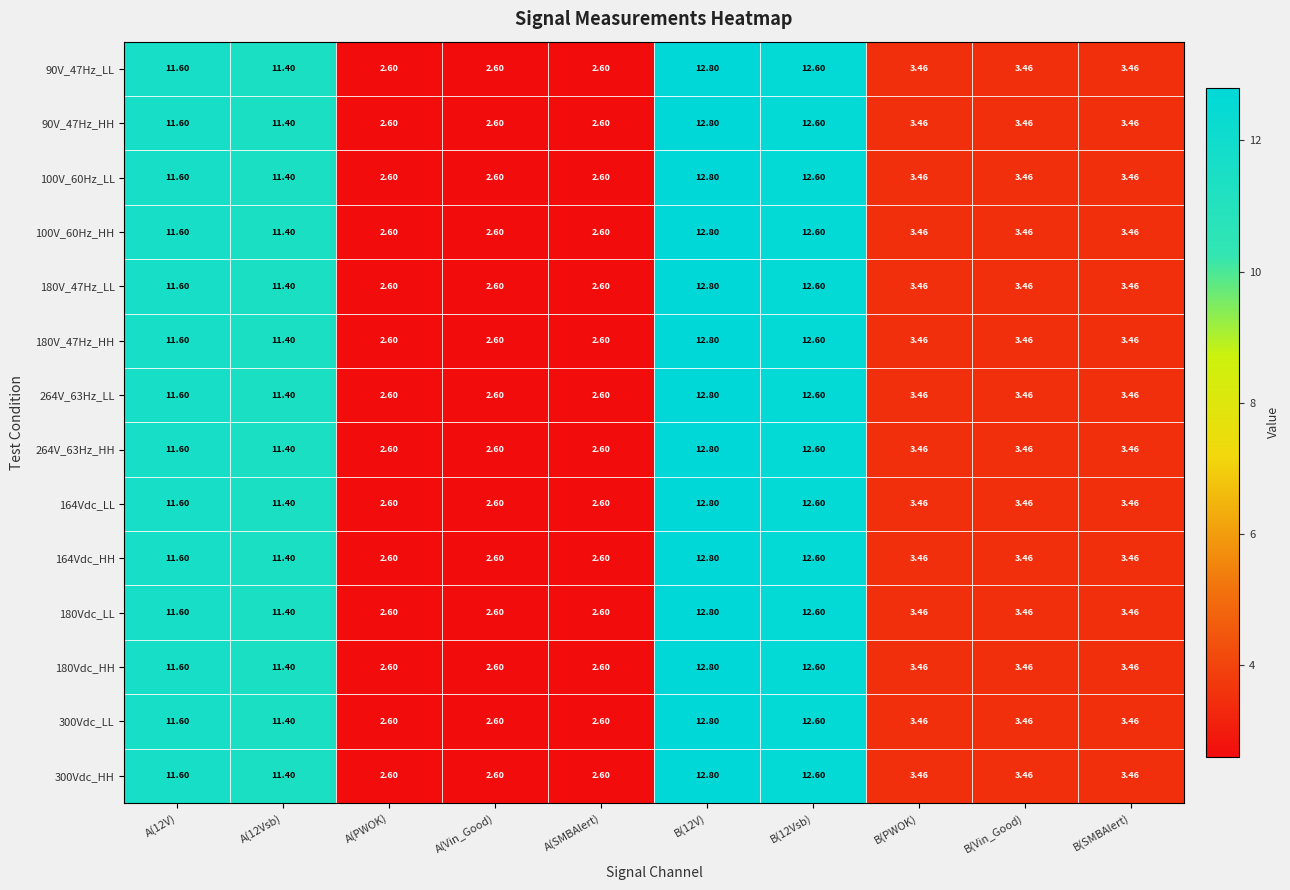

Is the value of 100V_60Hz_LL at B(SMBAlert) greater than the value of 180V_47Hz_HH at B(12V)?

No